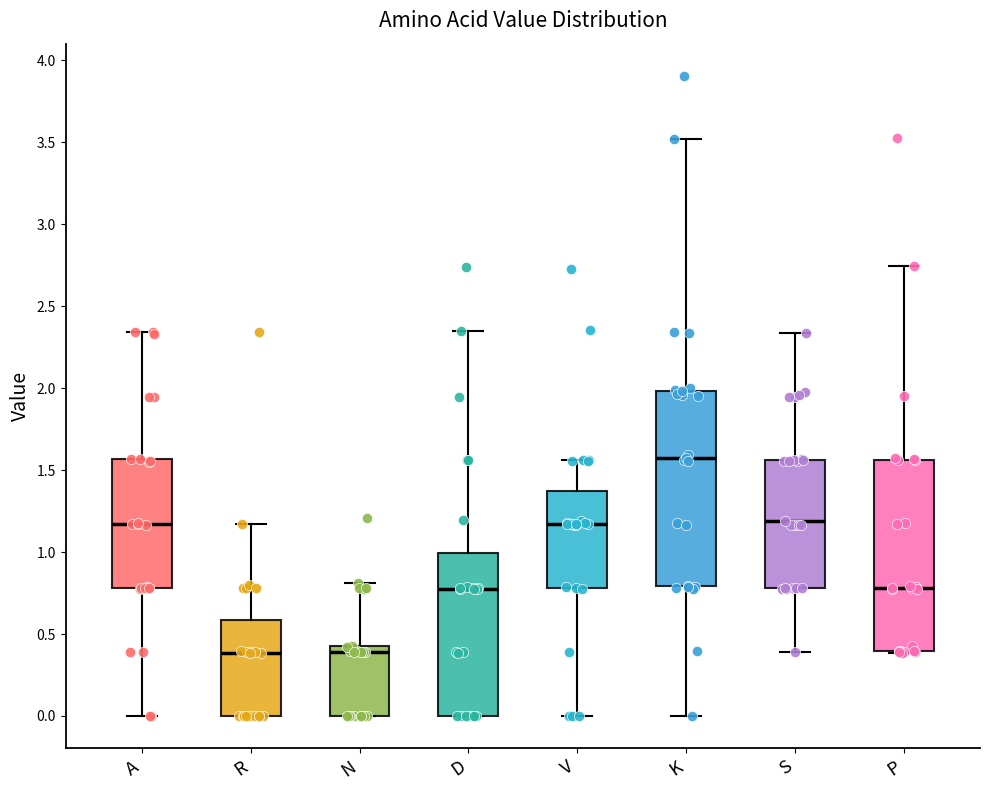

Reading left to right, read every box against the y-axis: the position of its median line, the range the box covers, and the ends of its whiskers. The values are not printed on the chart, so give them approximately, as read against the axis.

A: median 1.15, box 0.80 to 1.55, whiskers 0.00 to 2.35
R: median 0.40, box 0.00 to 0.60, whiskers 0.00 to 1.15
N: median 0.40 (just below the box's upper edge), box 0.00 to 0.40, whiskers 0.00 to 0.80
D: median 0.80, box 0.00 to 1.00, whiskers 0.00 to 2.35
V: median 1.15, box 0.80 to 1.35, whiskers 0.00 to 1.55
K: median 1.55, box 0.80 to 2.00, whiskers 0.00 to 3.50
S: median 1.20, box 0.80 to 1.55, whiskers 0.40 to 2.35
P: median 0.80, box 0.40 to 1.55, whiskers 0.40 to 2.75